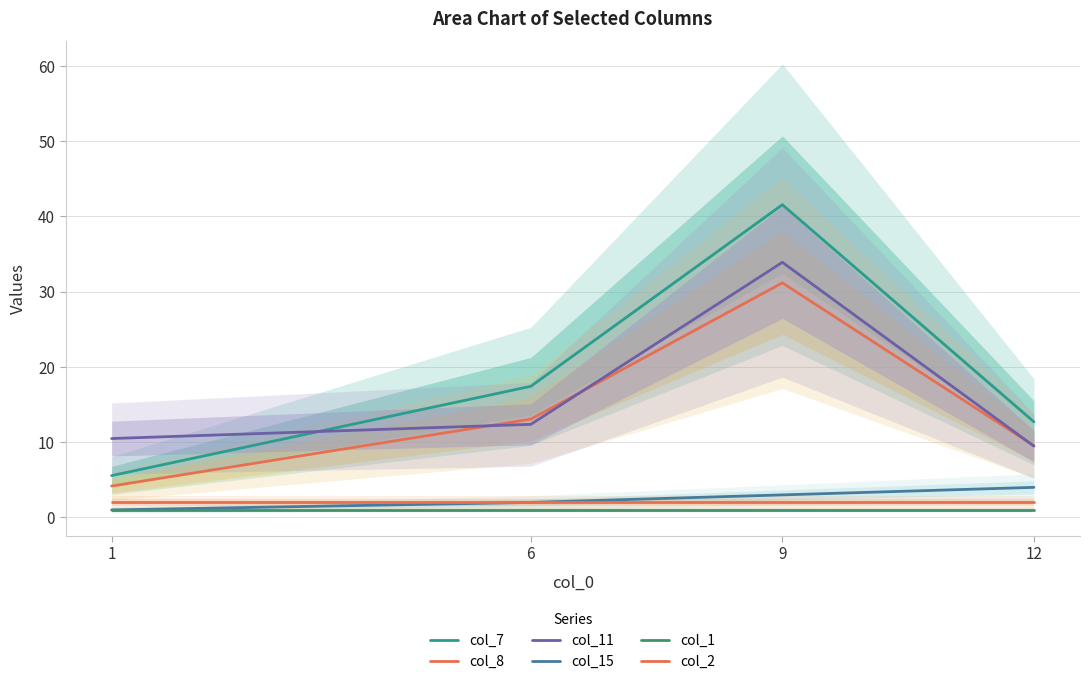

Read the col_1 value at 1.

1.0